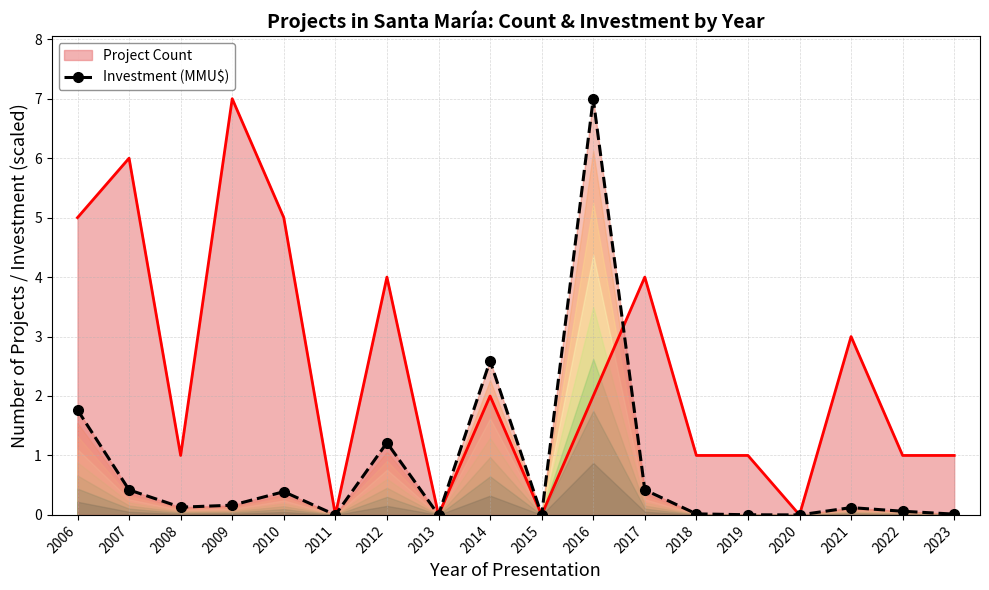

Which has a higher value, 2011 or 2012?

2012